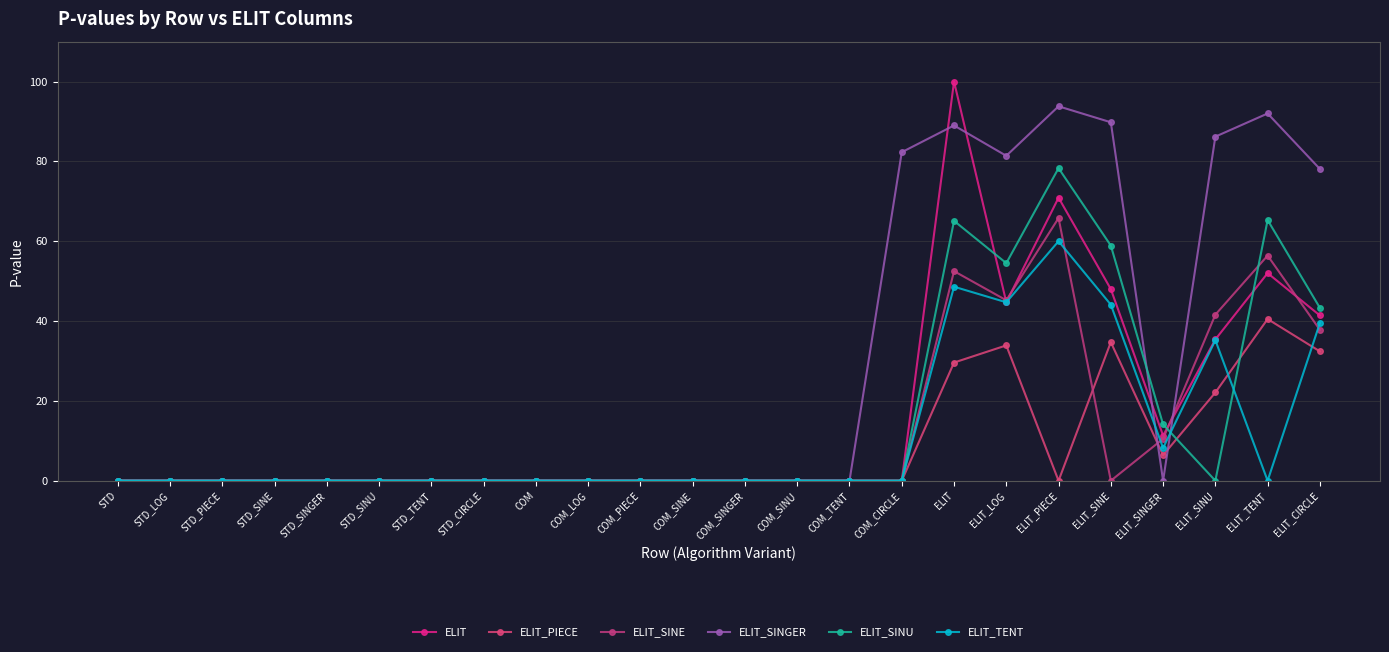

Does the chart have visible grid lines?

Yes